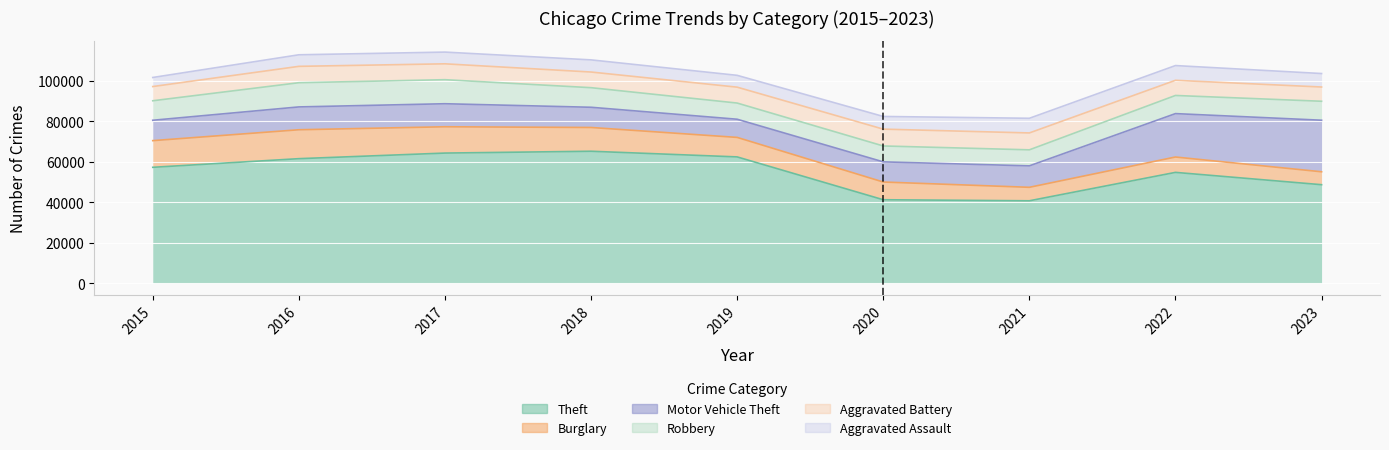

Reading left to right, list all the values displayed in this chart.

Theft: 57350	61621	64386	65287	62492	41324	40806	54846	48756
Burglary: 13184	14289	13001	11747	9638	8758	6660	7595	6386
Motor Vehicle Theft: 10068	11286	11380	9985	8977	9959	10603	21448	25483
Robbery: 9638	11960	11880	9681	7995	7855	7918	8965	9364
Aggravated Battery: 7019	8086	7845	7735	7857	8320	8347	7492	7041
Aggravated Assault: 4480	5712	5793	6001	5841	6263	7242	7281	6662